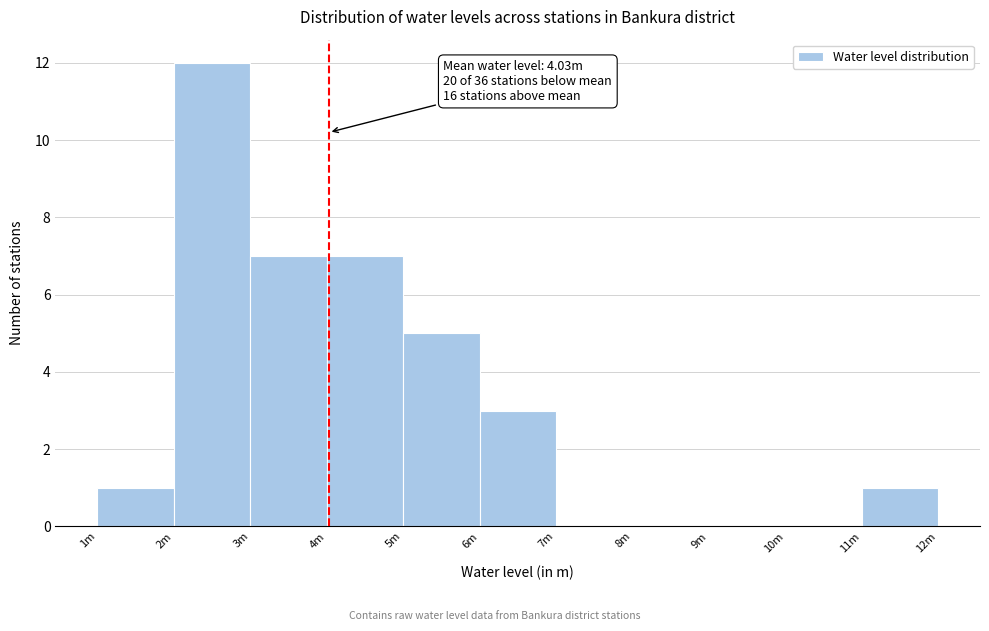

Reading left to right, extract all data points from this chart.

1m=1	2m=12	3m=7	4m=7	5m=5	6m=3	7m=0	8m=0	9m=0	10m=0	11m=1